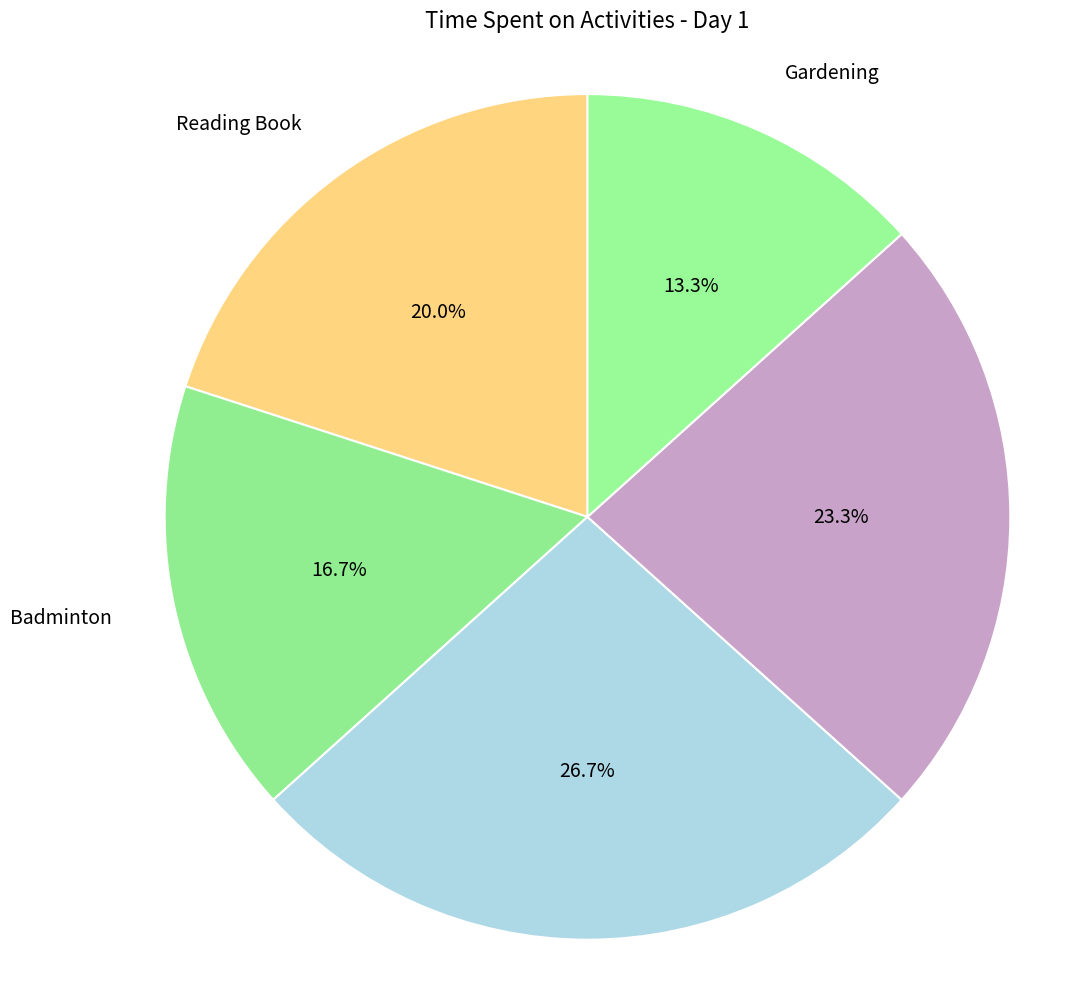

To the nearest percent, what is the difference between the largest and smallest slice percentages?

13%